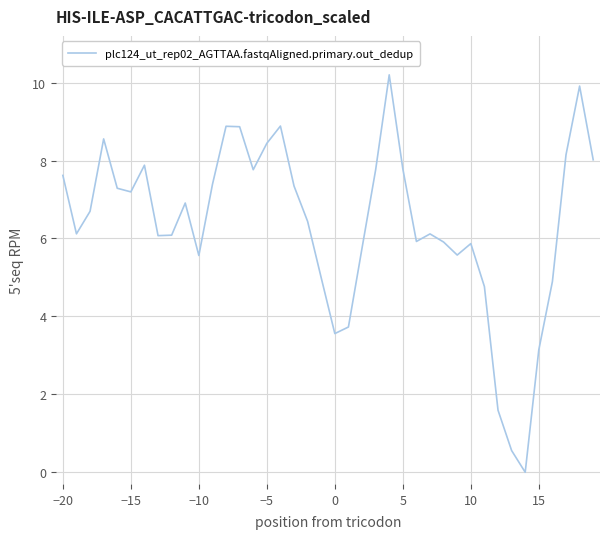

What is the difference between the maximum and minimum values?

10.2